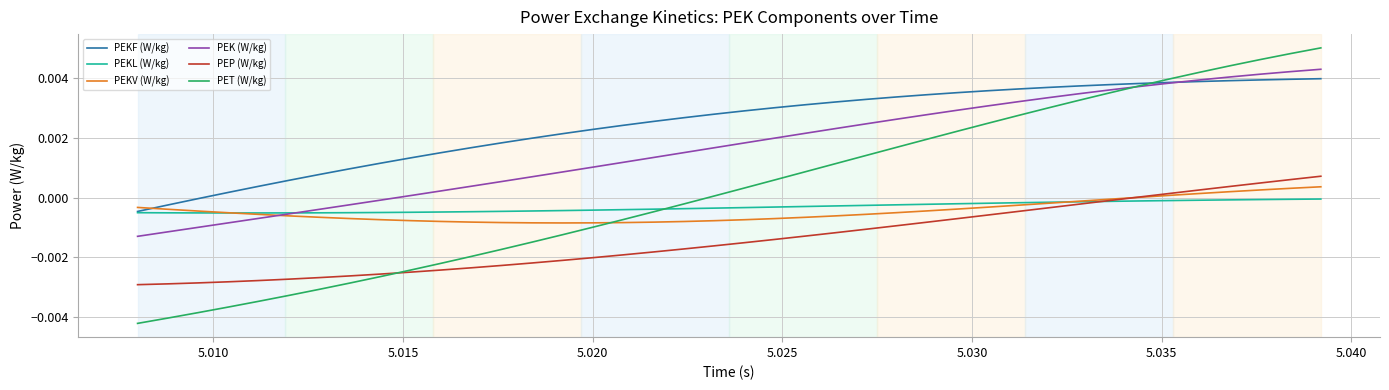

List the series in order of their peak value, highest first.

PET (W/kg), PEK (W/kg), PEKF (W/kg), PEP (W/kg), PEKV (W/kg), PEKL (W/kg)